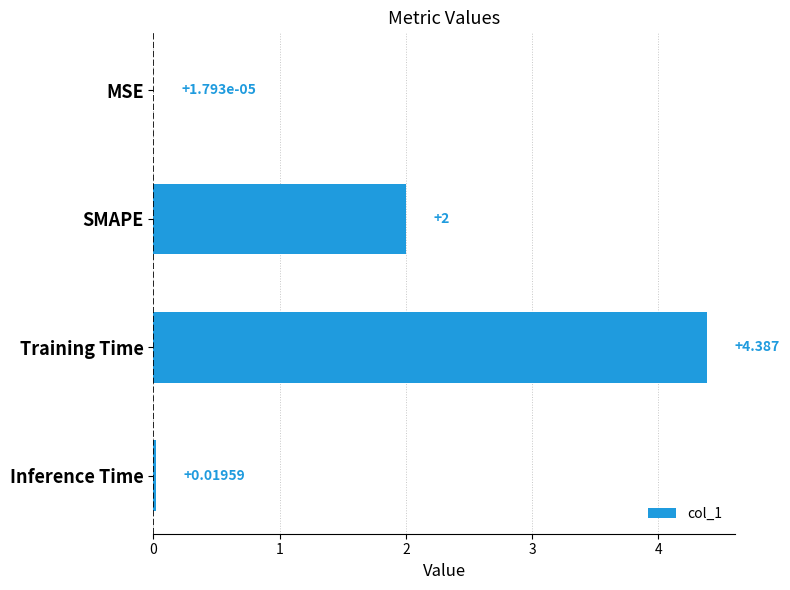

Which category has the highest value across all series?

Training Time